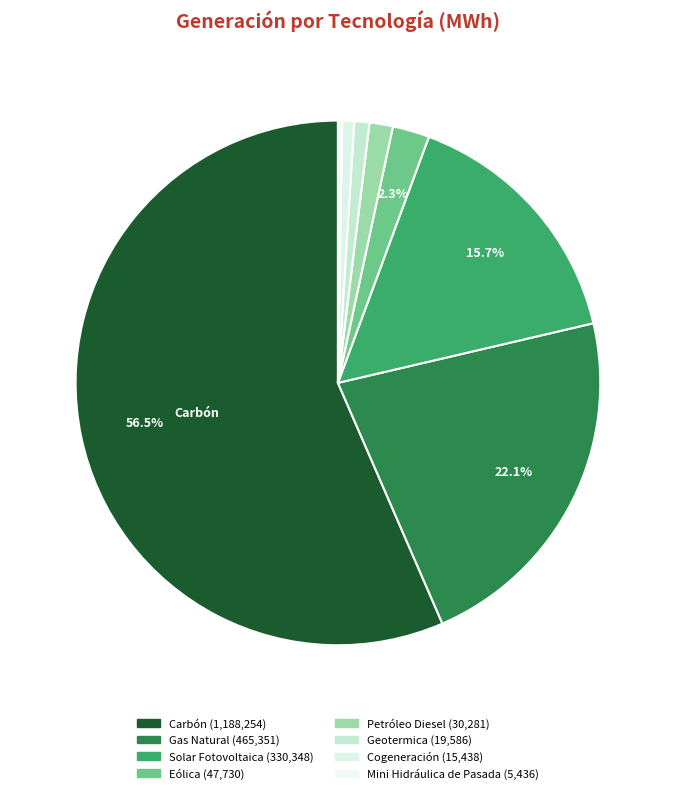

Which slice is the smallest?

Mini Hidráulica de Pasada